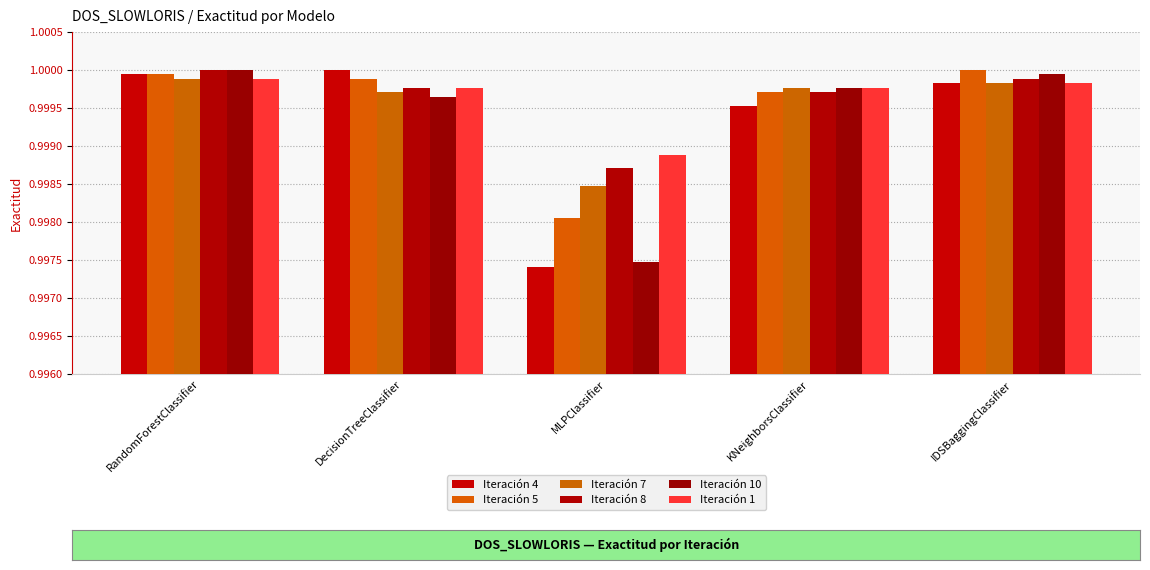

How many categories are shown in the chart?

5